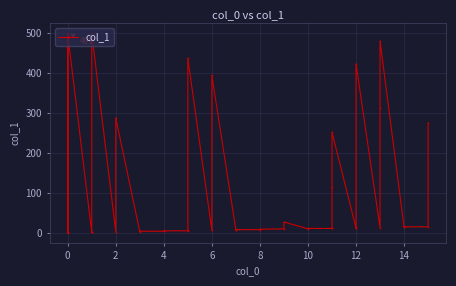

What is the minimum value shown in the chart?

1